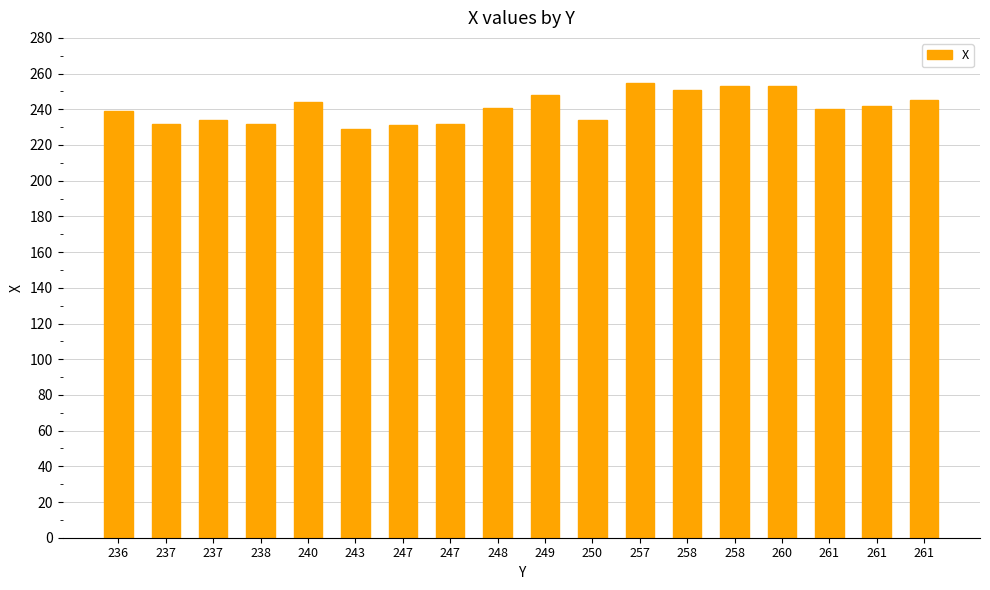

Rank the categories by value from lowest to highest.

243, 247, 237, 238, 247, 237, 250, 236, 261, 248, 261, 240, 261, 249, 258, 258, 260, 257